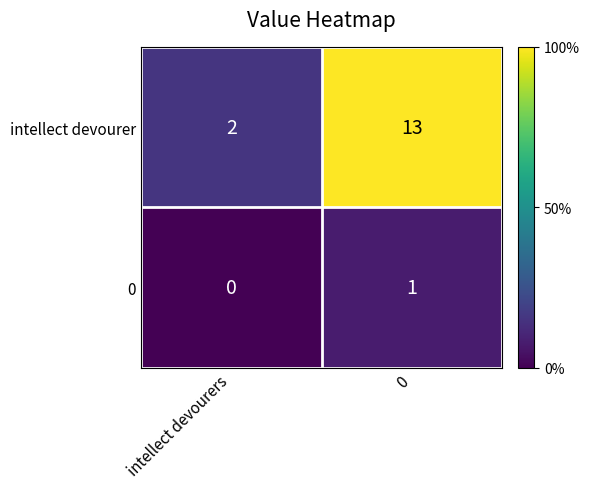

The value of 0 at 0 is 2. True or false?

False